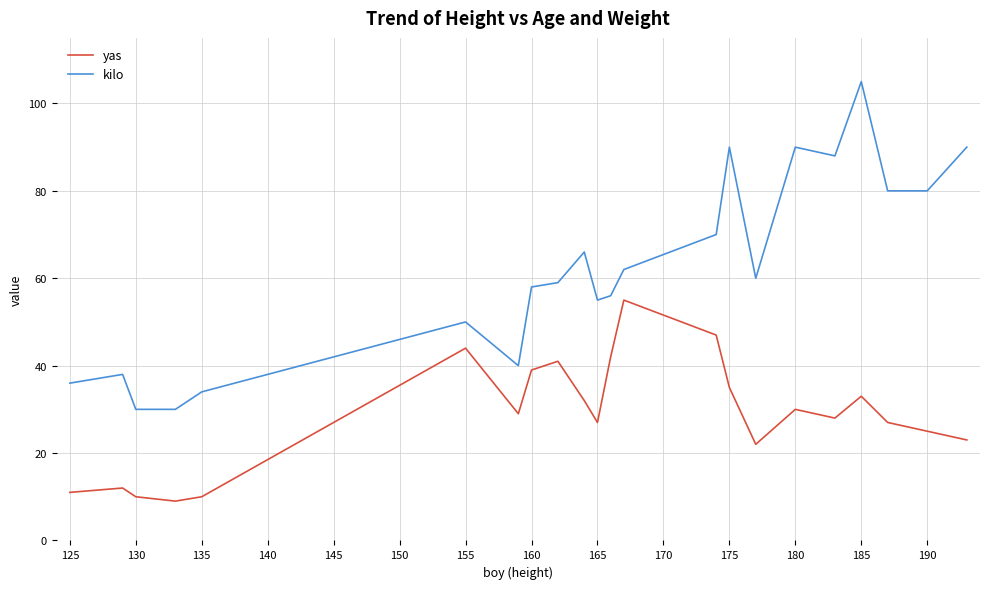

How many categories are shown in the chart?

22